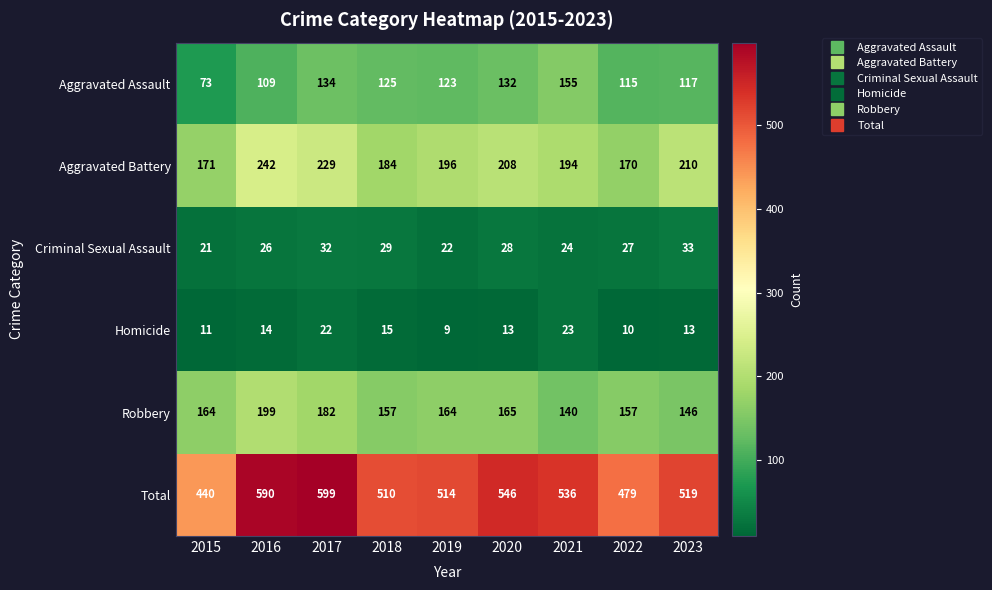

What is the total value across all series at 2017?

1198